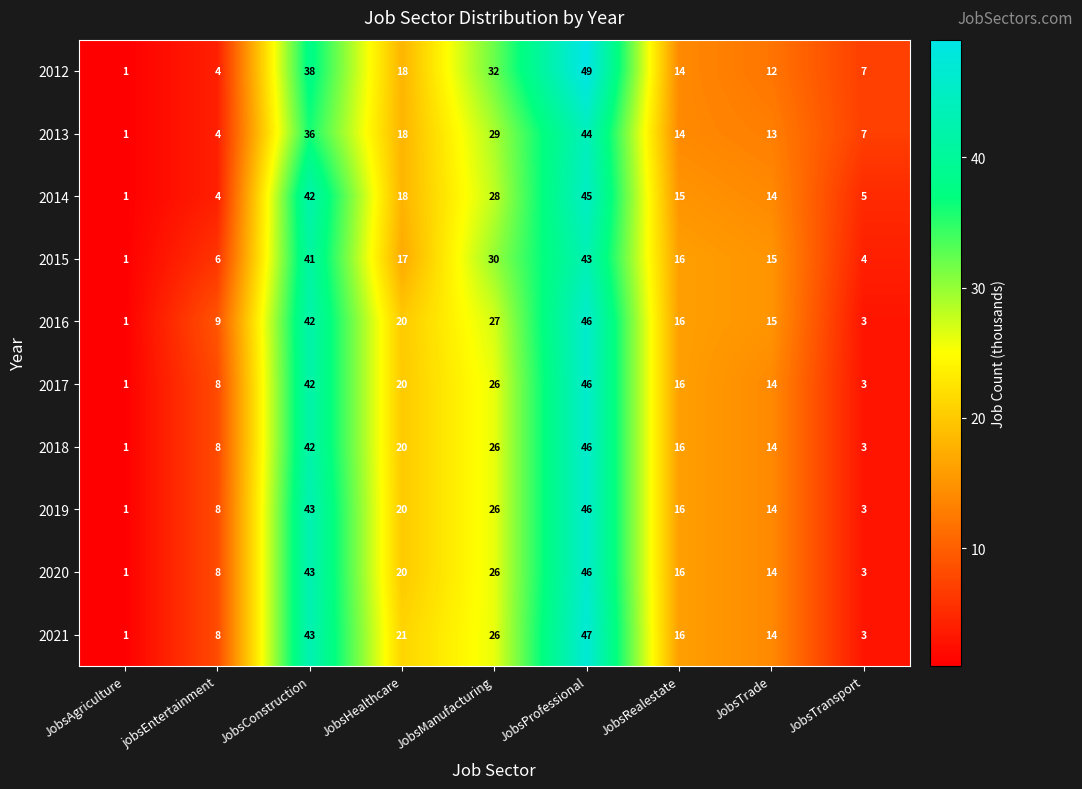

At which category is the sum across all series the highest?

JobsProfessional